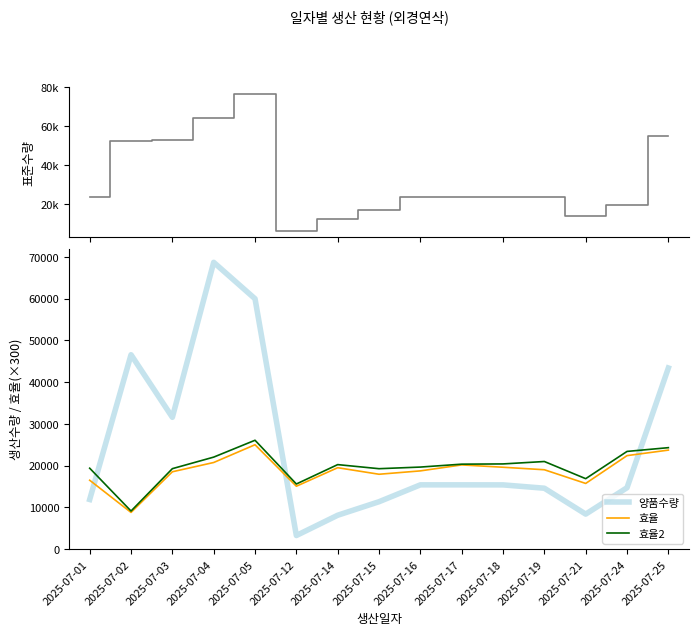

Reading left to right, extract all data points from this chart.

표준수량: 2025-07-01=23539.0	2025-07-02=52644.0	2025-07-03=52999.0	2025-07-04=64073.0	2025-07-05=76500.0	2025-07-12=6452.0	2025-07-14=12462.0	2025-07-15=17000.0	2025-07-16=23539.0	2025-07-17=23539.0	2025-07-18=23539.0	2025-07-19=23539.0	2025-07-21=13846.0	2025-07-24=19697.0	2025-07-25=54865.0
양품수량: 2025-07-01=11869.0	2025-07-02=46557.0	2025-07-03=31562.0	2025-07-04=68701.0	2025-07-05=59972.0	2025-07-12=3236.0	2025-07-14=8094.0	2025-07-15=11334.0	2025-07-16=15377.0	2025-07-17=15377.0	2025-07-18=15369.0	2025-07-19=14568.0	2025-07-21=8364.0	2025-07-24=14694.0	2025-07-25=43381.0
효율: 2025-07-01=16479.0	2025-07-02=8769.0	2025-07-03=18510.0	2025-07-04=20733.0	2025-07-05=24990.0	2025-07-12=15045.0	2025-07-14=19485.0	2025-07-15=17916.0	2025-07-16=18723.0	2025-07-17=20154.0	2025-07-18=19596.0	2025-07-19=18996.0	2025-07-21=15714.0	2025-07-24=22380.0	2025-07-25=23703.0
효율2: 2025-07-01=19365.0	2025-07-02=9102.0	2025-07-03=19257.0	2025-07-04=22023.0	2025-07-05=26064.0	2025-07-12=15582.0	2025-07-14=20226.0	2025-07-15=19248.0	2025-07-16=19638.0	2025-07-17=20334.0	2025-07-18=20391.0	2025-07-19=20970.0	2025-07-21=16857.0	2025-07-24=23388.0	2025-07-25=24288.0